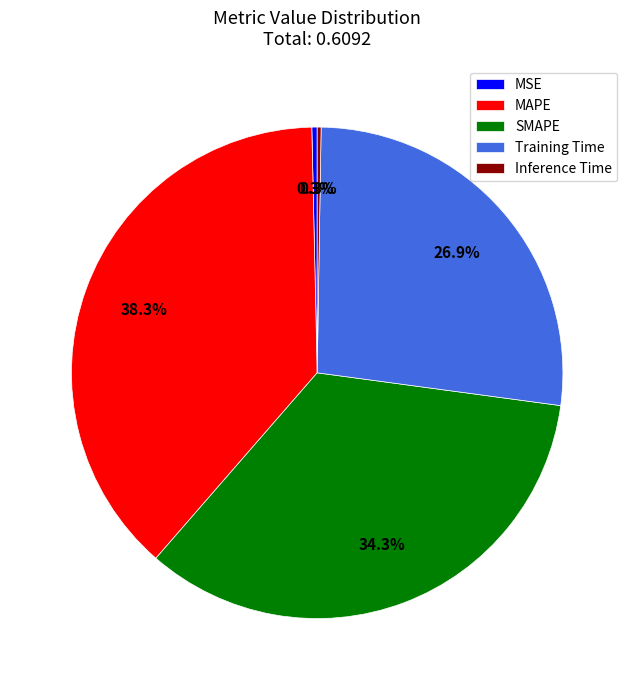

Do Training Time and MSE together represent more than half of the pie?

No